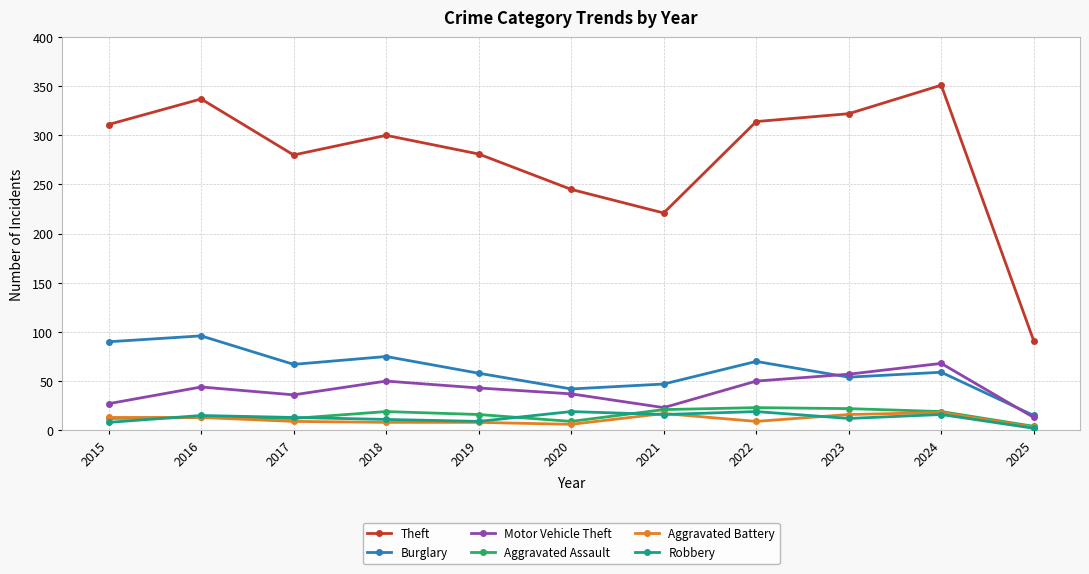

True or false: Theft and Robbery cross at least once.

False